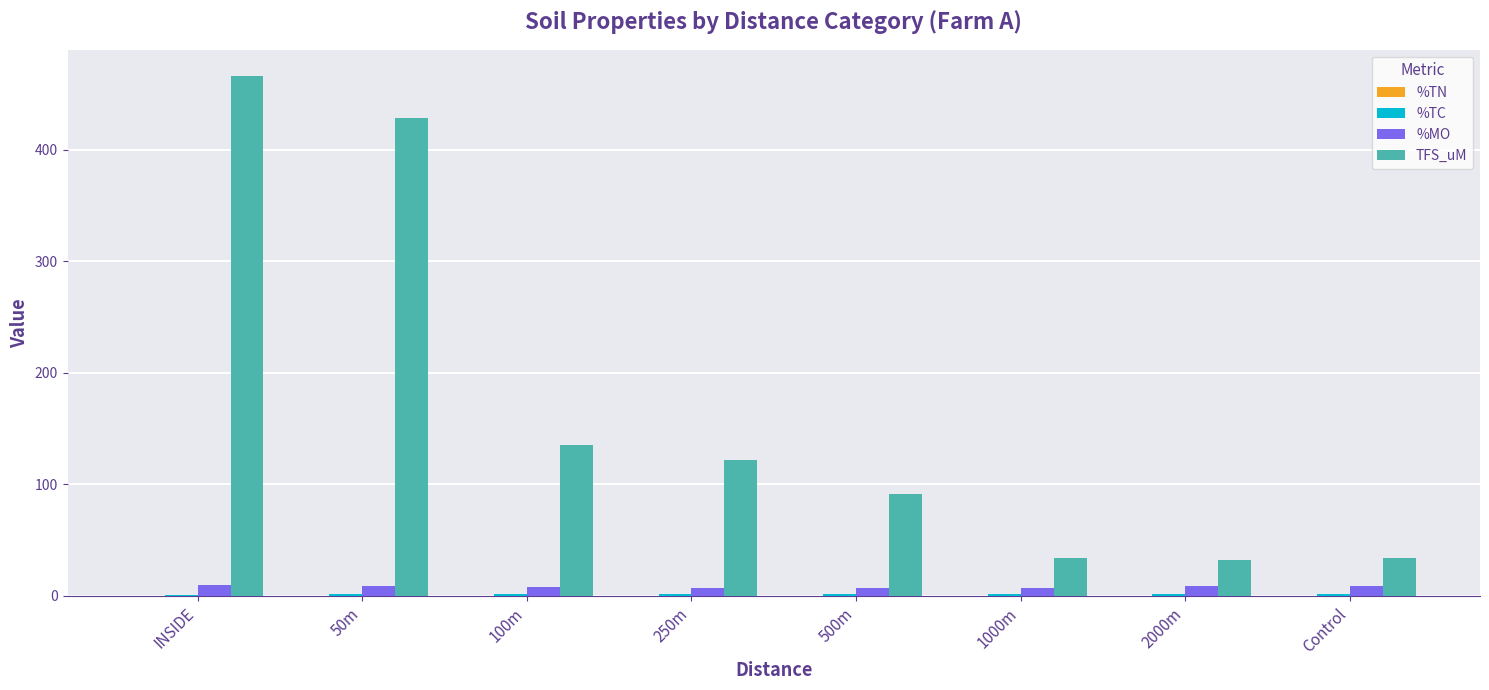

Which series has the largest range (max minus min)?

TFS_uM